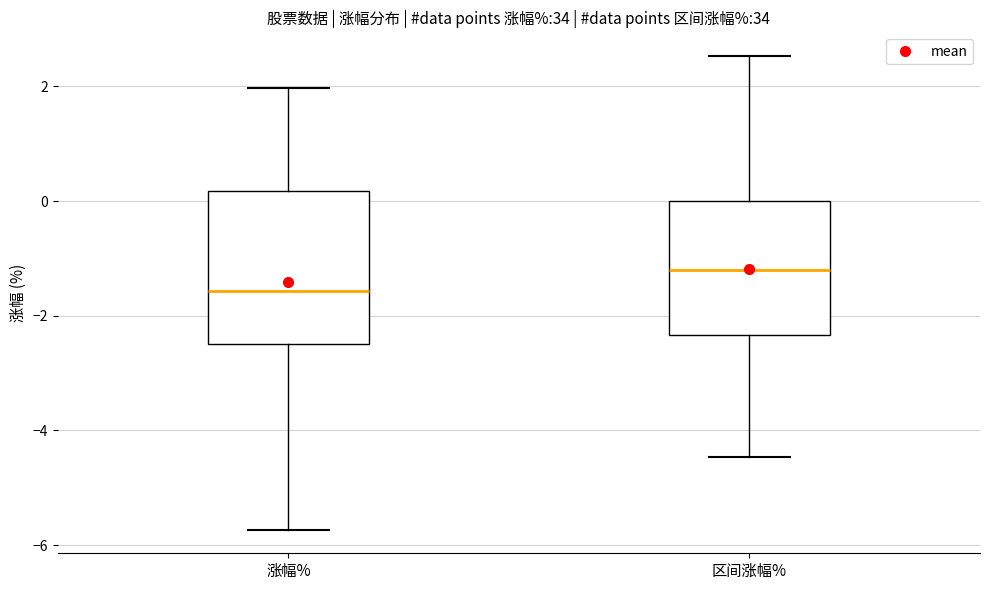

Reading left to right, transcribe this box plot: for each box, give where its median line is, the range the box spans, and where its two whiskers end, as read against the y-axis. The values are not printed on the chart, so give them approximately, as read against the axis.

涨幅%: median -1.6, box -2.4 to 0.2, whiskers -5.8 to 2.0
区间涨幅%: median -1.2, box -2.4 to 0.0, whiskers -4.4 to 2.6